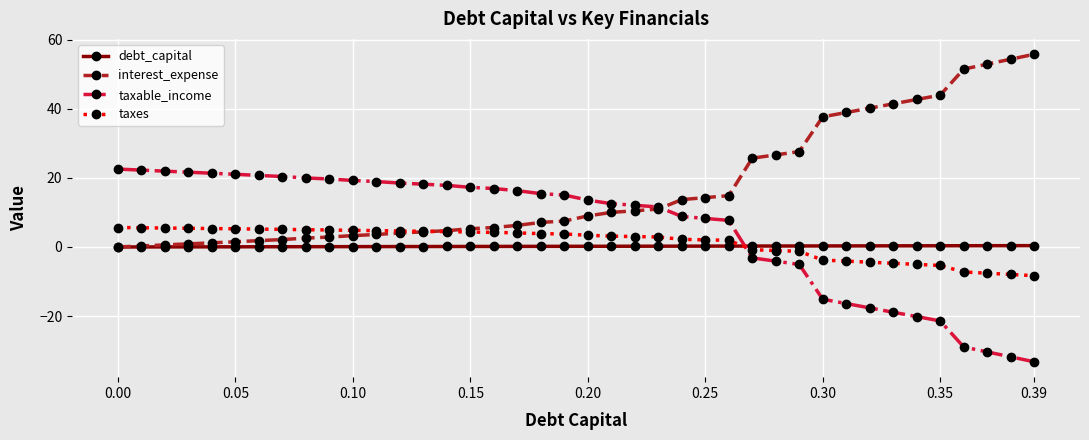

How many times do interest_expense and taxes cross each other?

1